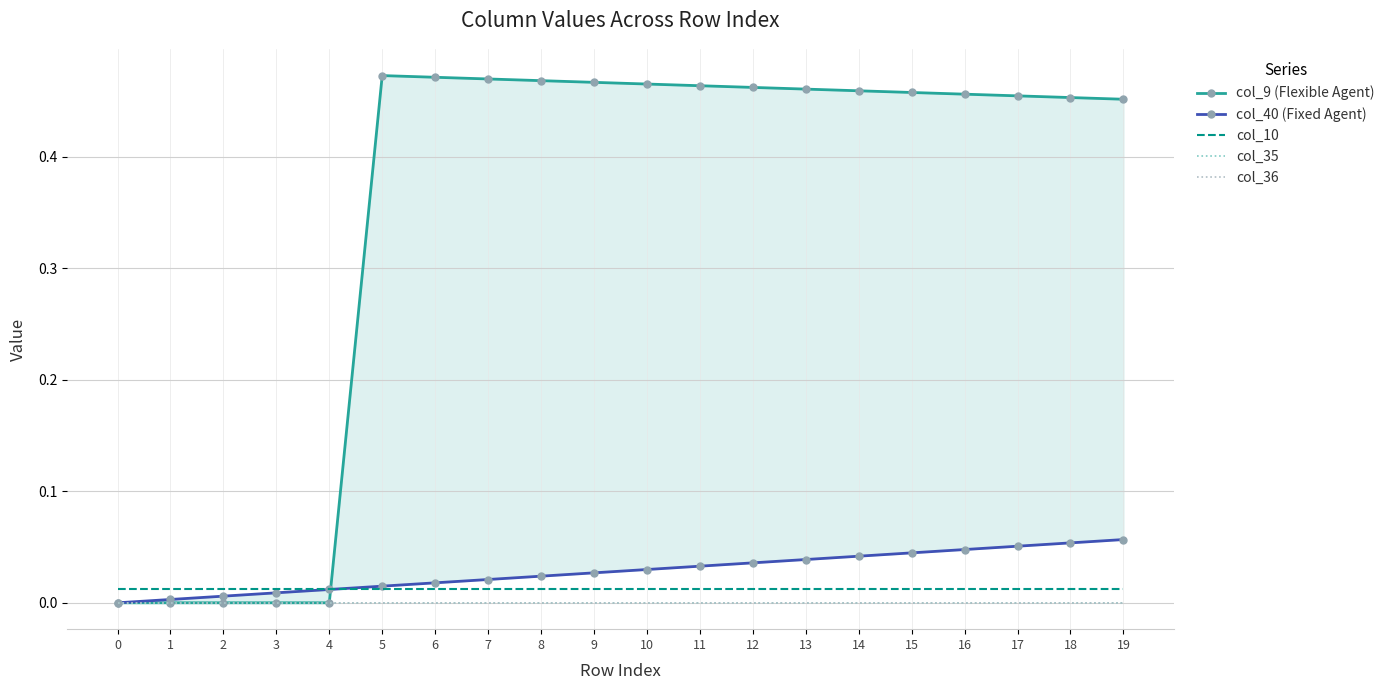

Which series has the largest total across all categories?

col_9 (Flexible Agent)